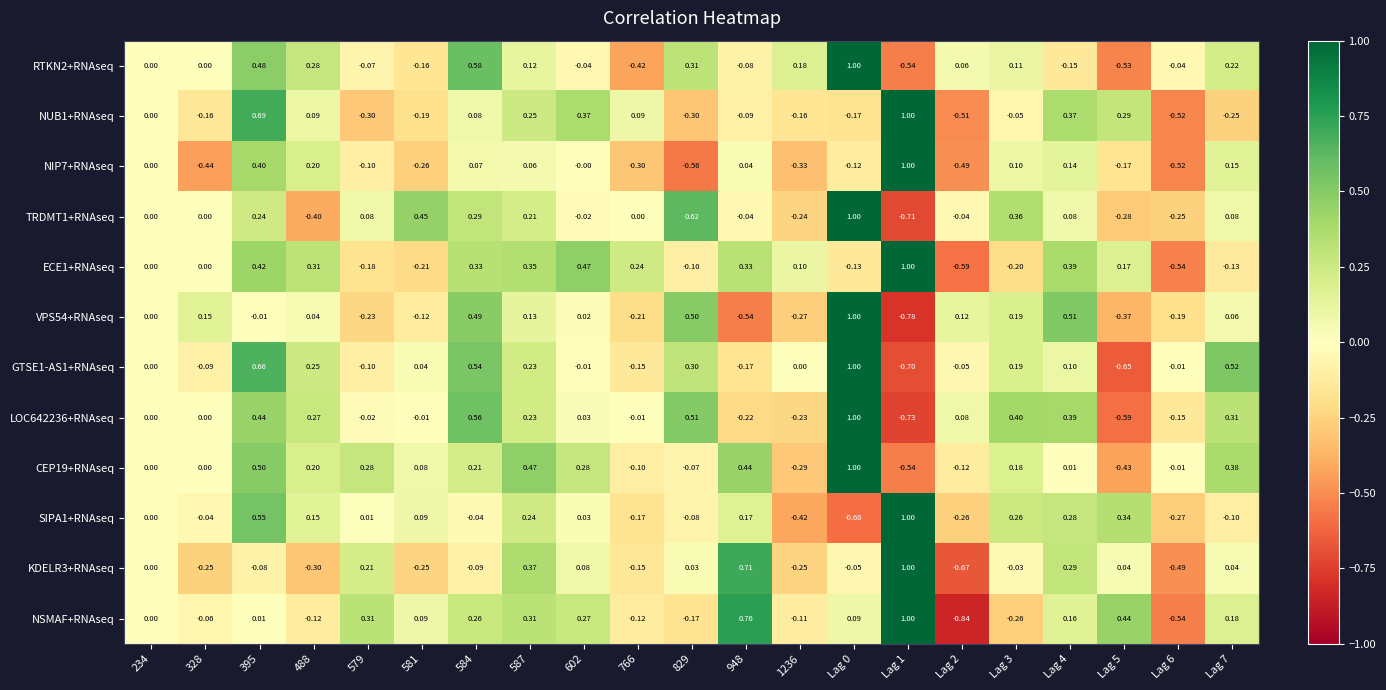

Which series has the largest range (max minus min)?

NSMAF+RNAseq